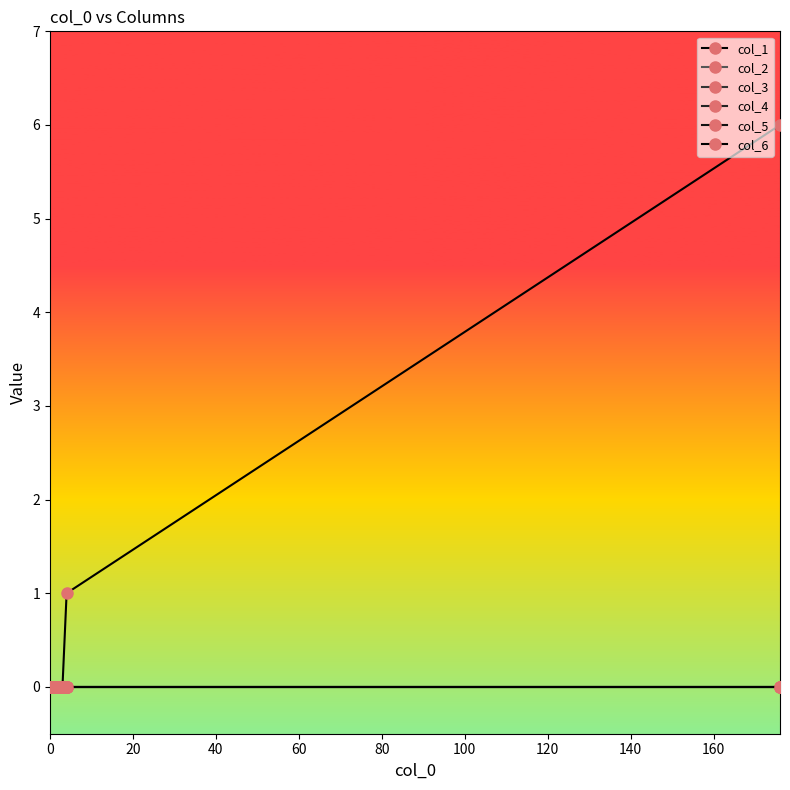

True or false: col_3 and col_4 cross at least once.

False